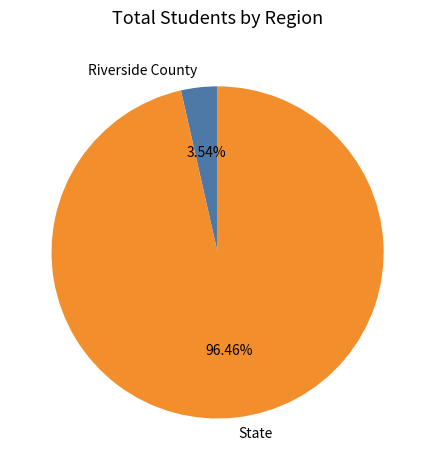

What is the largest slice in the pie chart?

State